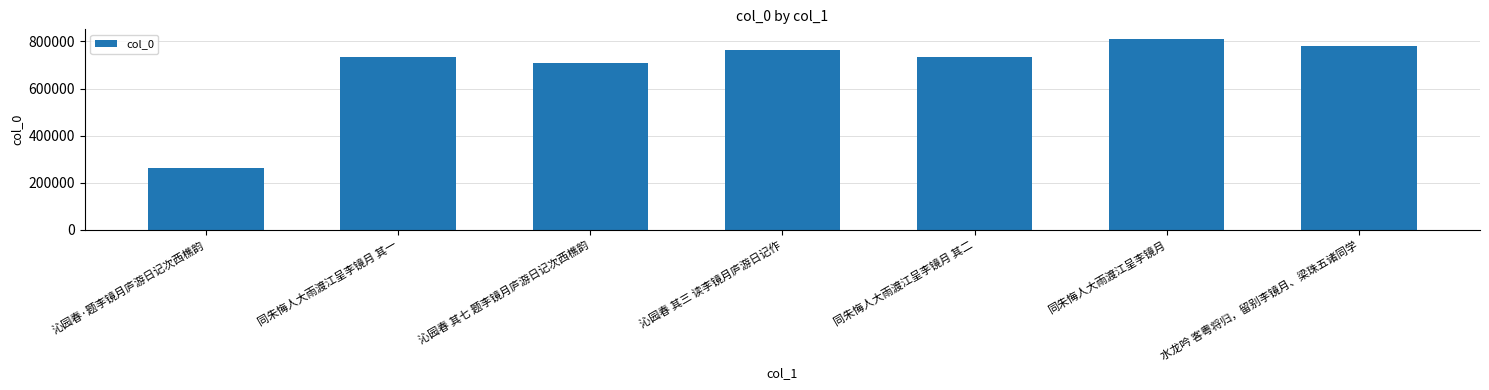

What is the maximum value shown in the chart?

810773